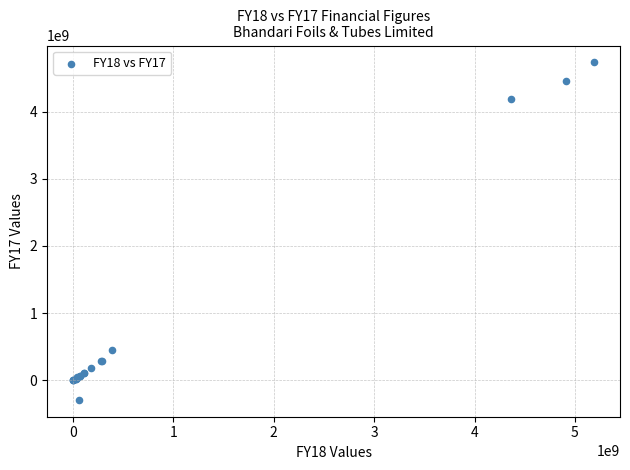

What Y value in the scatter plot is closest to 2221199411?

457238875